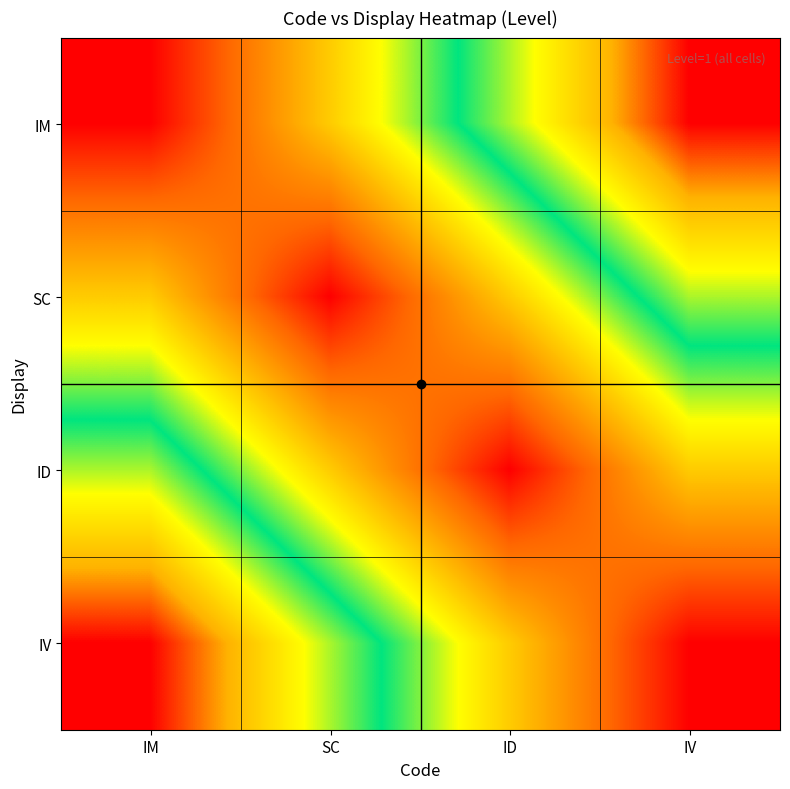

What is the total value across all series at SC?

1.3